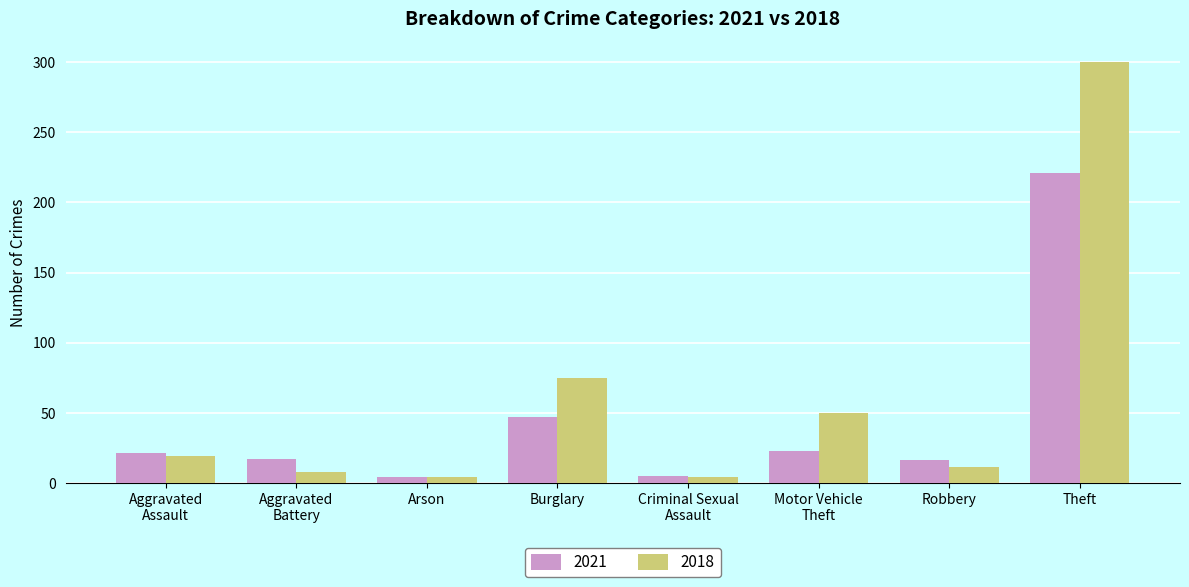

How many bars are there in each group?

2